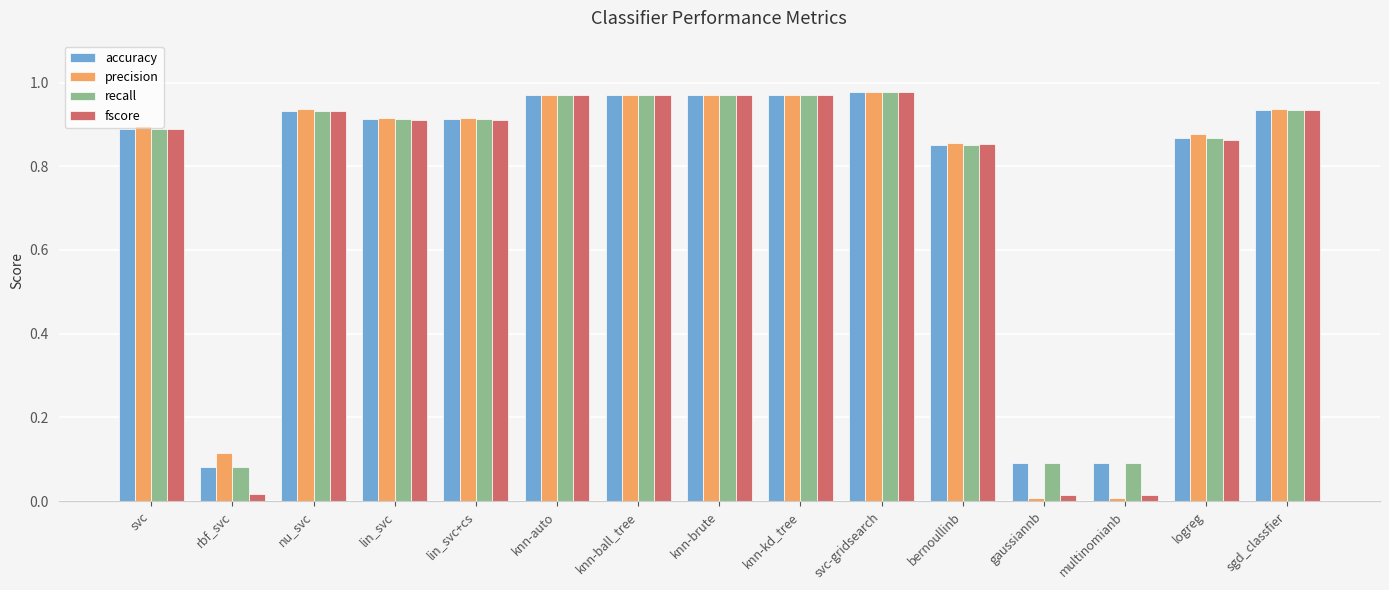

Is the value of precision at gaussiannb greater than the value of accuracy at lin_svc?

No